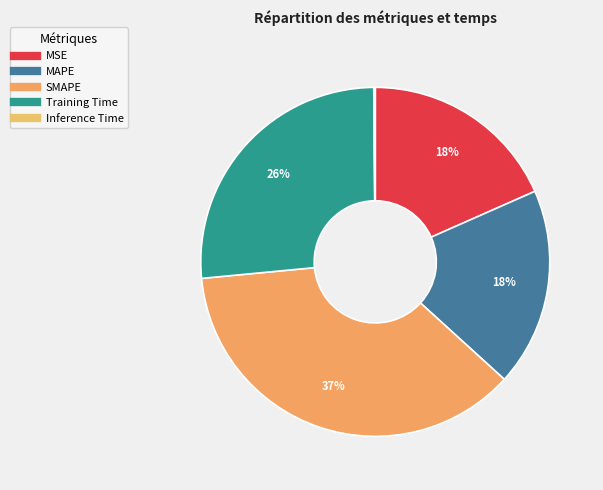

True or false: SMAPE accounts for 23% of the total.

False